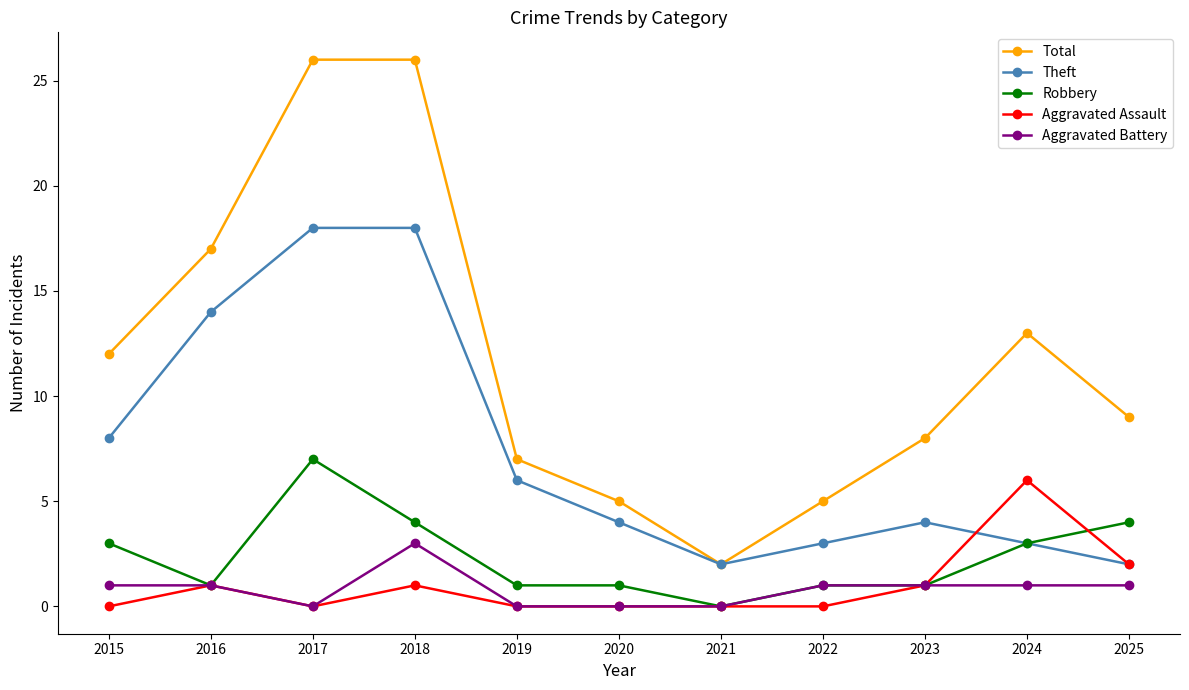

Which category has the lowest value in the Total series?

2021